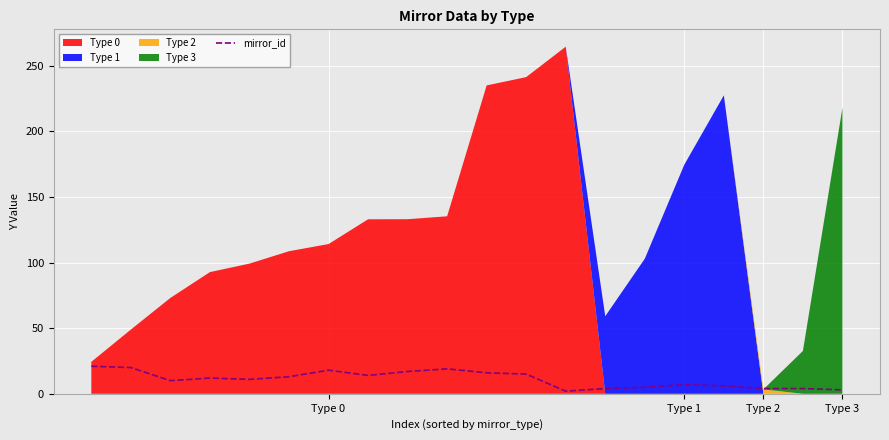

What is the highest value of the mirror_id series?

21